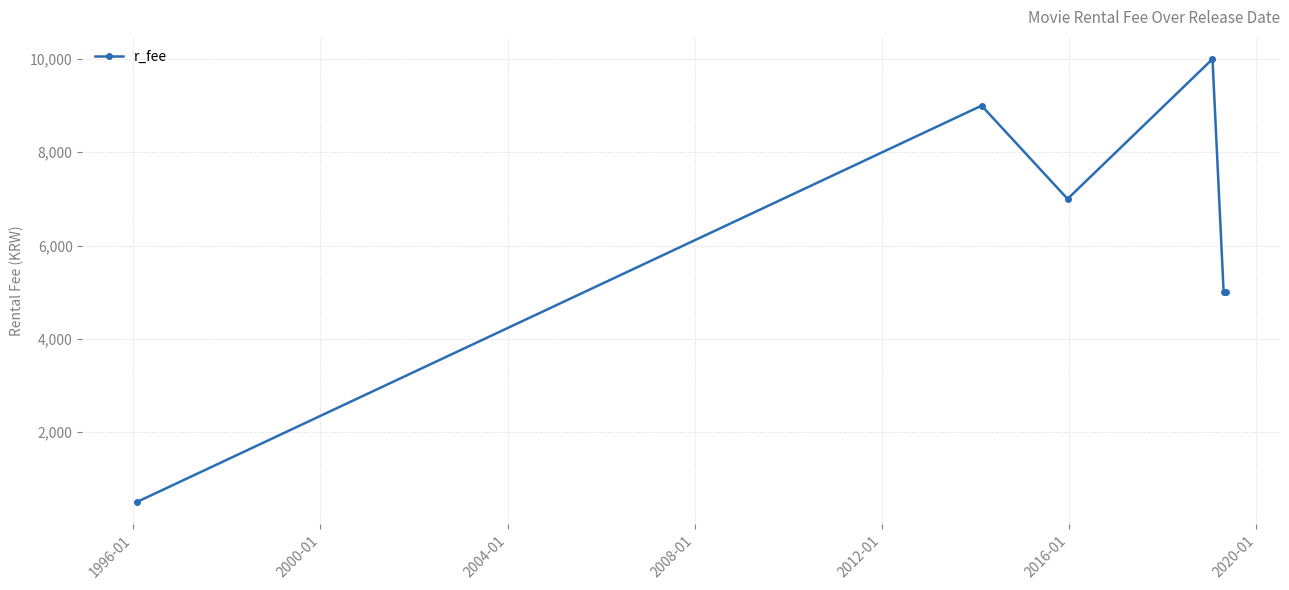

How many values are below 7000?

3